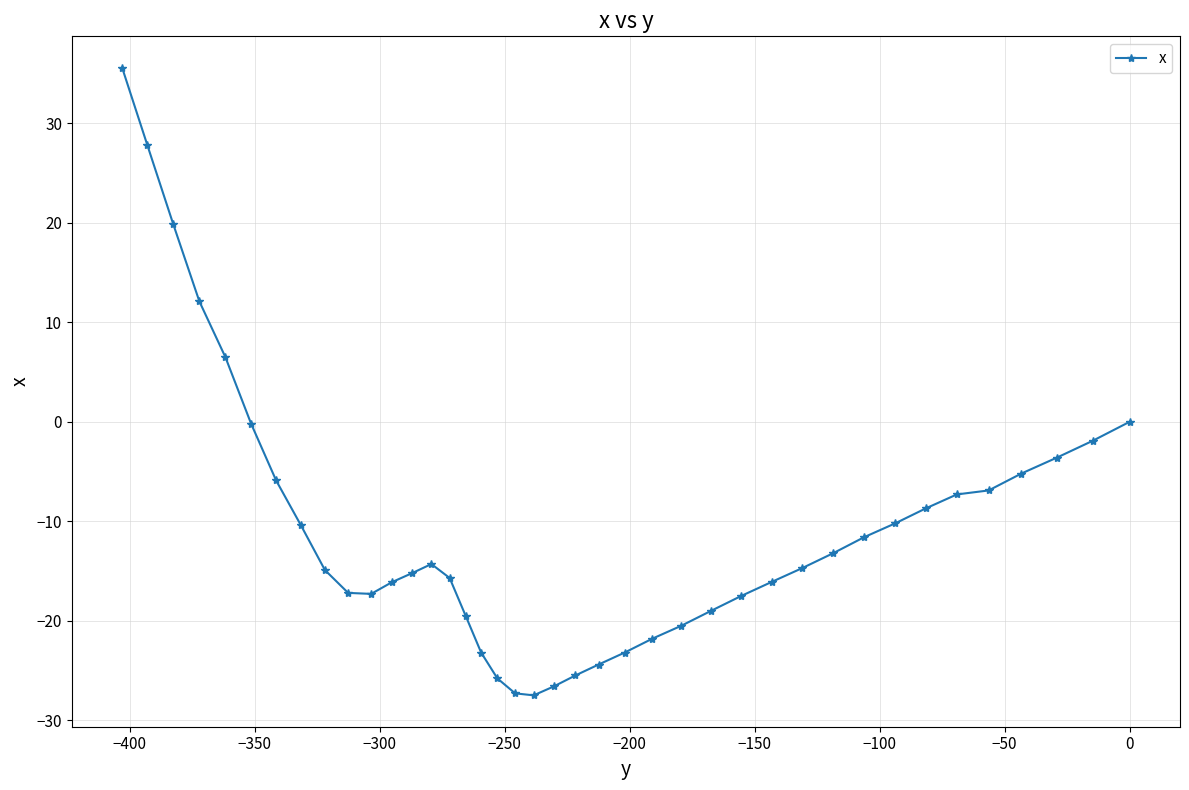

What is the greatest value displayed?

35.6